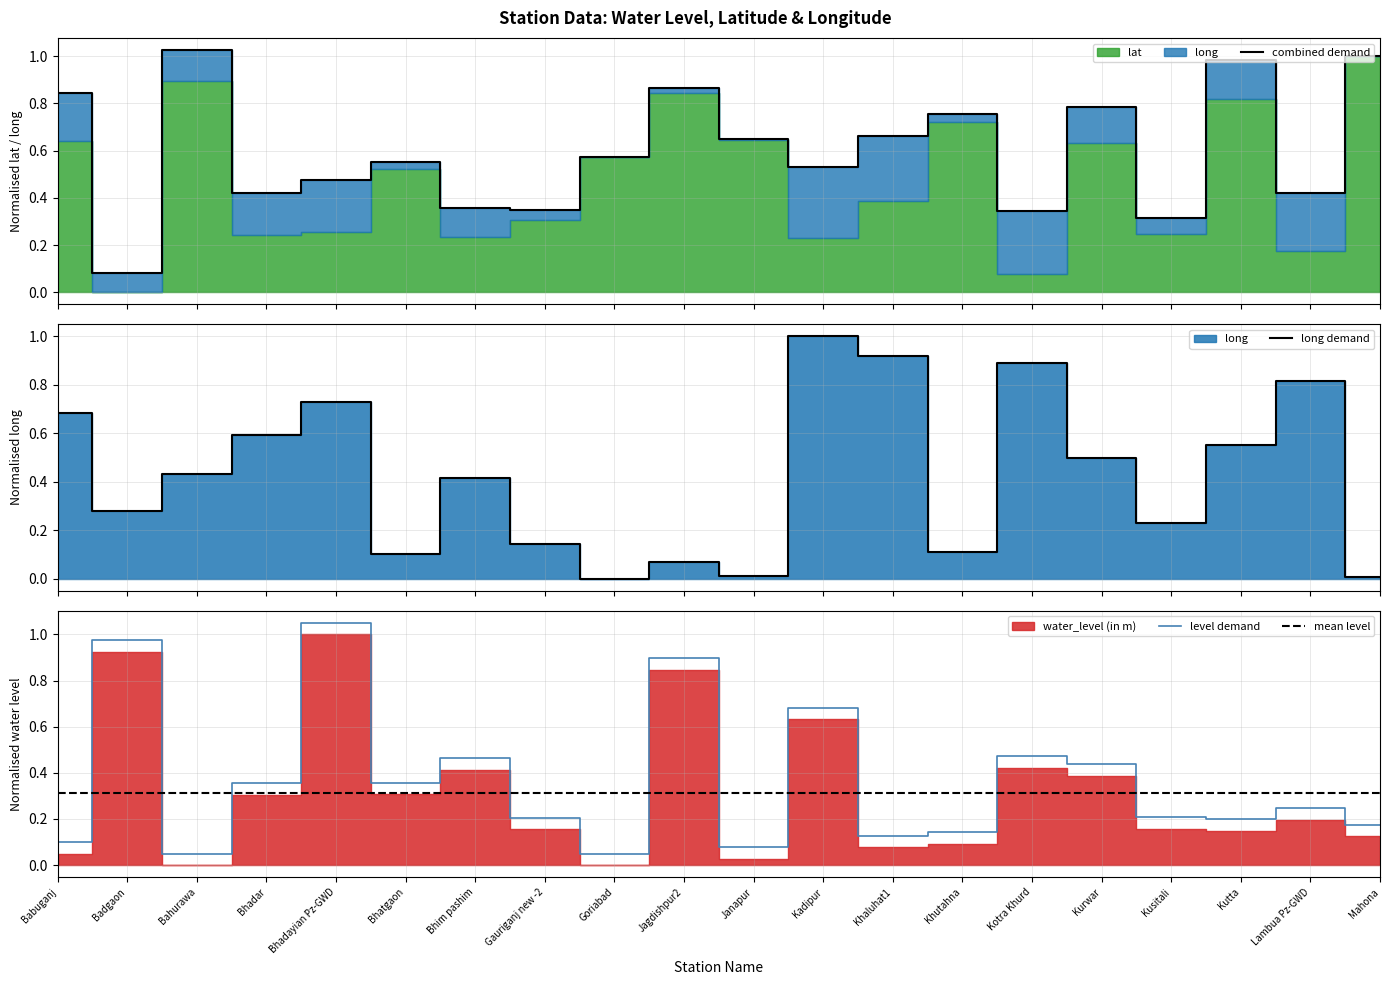

The value of level demand at Kusitali is 0.2. True or false?

True